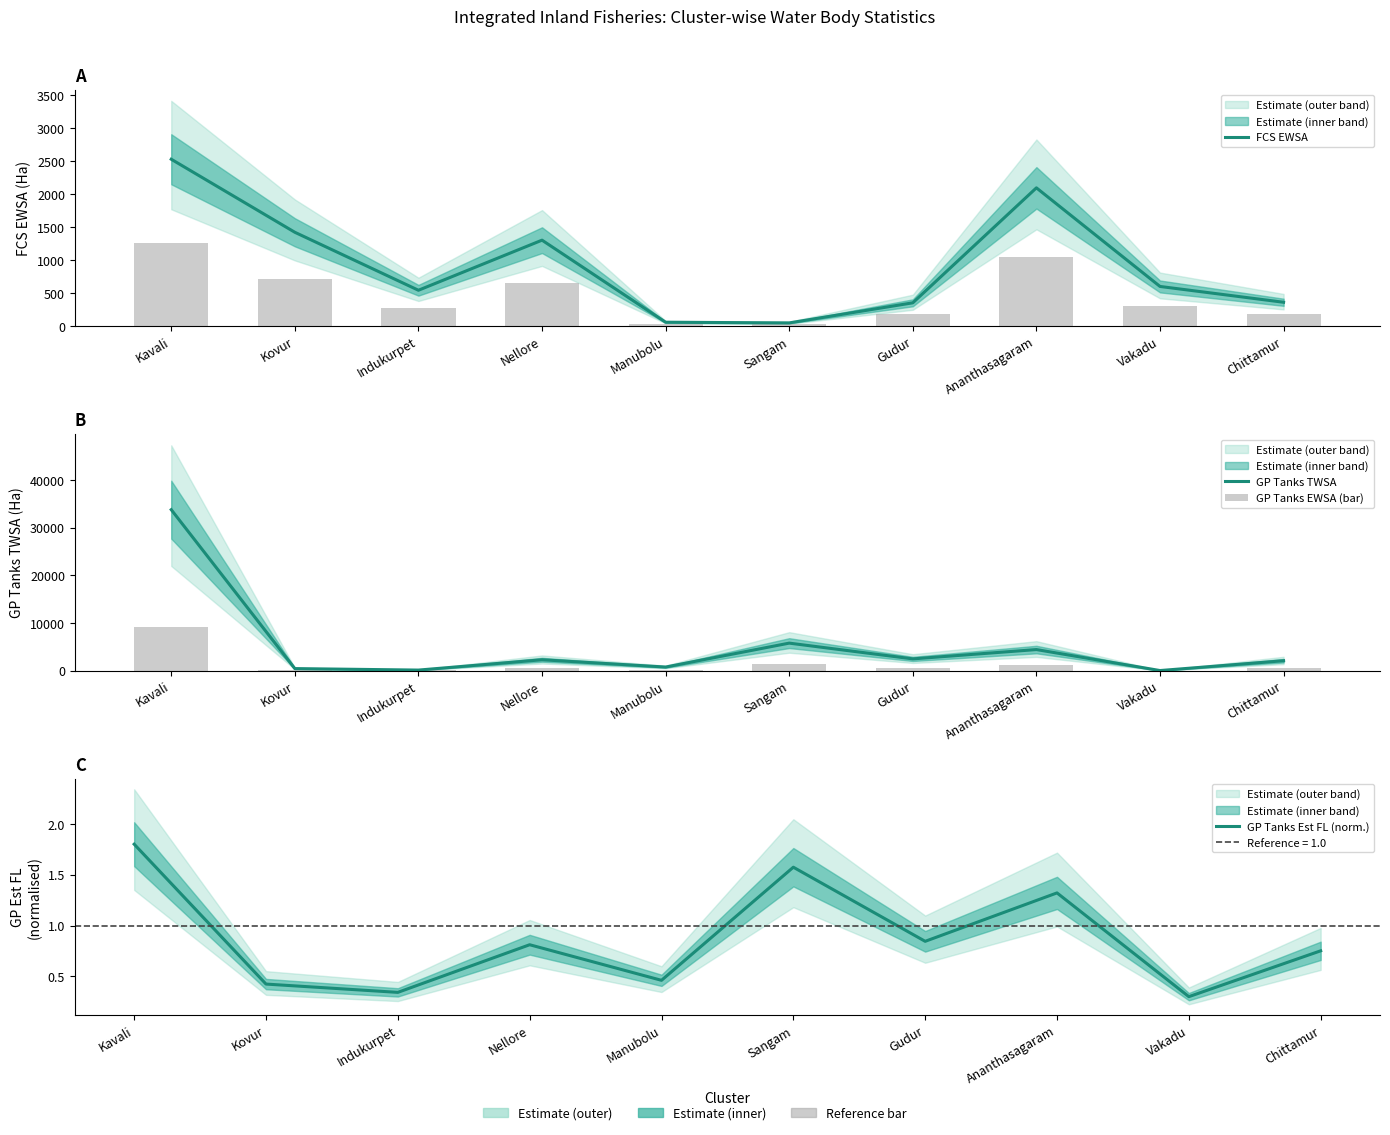

Reading left to right, transcribe all the data shown in this chart.

FCS EWSA: Kavali=2531.2	Kovur=1423.0	Indukurpet=543.2	Nellore=1303.2	Manubolu=58.1	Sangam=48.0	Gudur=352.8	Ananthasagaram=2097.0	Vakadu=601.0	Chittamur=361.1
GP Tanks TWSA: Kavali=33751.9	Kovur=409.6	Indukurpet=97.8	Nellore=2263.5	Manubolu=734.3	Sangam=5753.0	Gudur=2445.0	Ananthasagaram=4403.0	Vakadu=0.0	Chittamur=2061.6
GP Tanks EWSA (bar): Kavali=9163.0	Kovur=141.4	Indukurpet=48.1	Nellore=583.4	Manubolu=183.6	Sangam=1454.5	Gudur=621.8	Ananthasagaram=1165.8	Vakadu=0.0	Chittamur=515.1
GP Tanks Est FL (norm.): Kavali=1.8	Kovur=0.4	Indukurpet=0.3	Nellore=0.8	Manubolu=0.5	Sangam=1.6	Gudur=0.8	Ananthasagaram=1.3	Vakadu=0.3	Chittamur=0.8